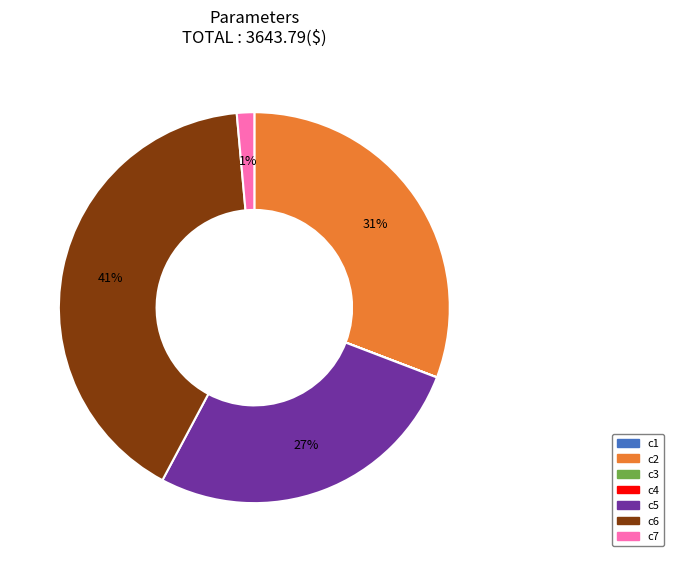

Does c6 represent more than half of the total?

No